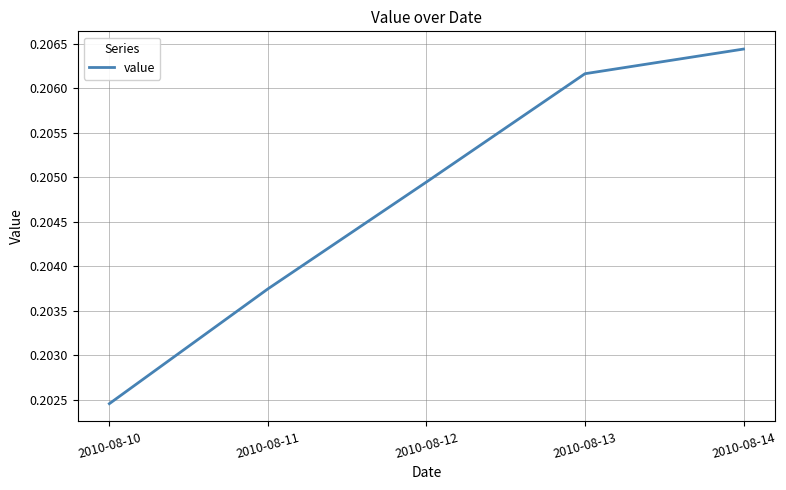

Which category has the lowest value across all series?

2010-08-10